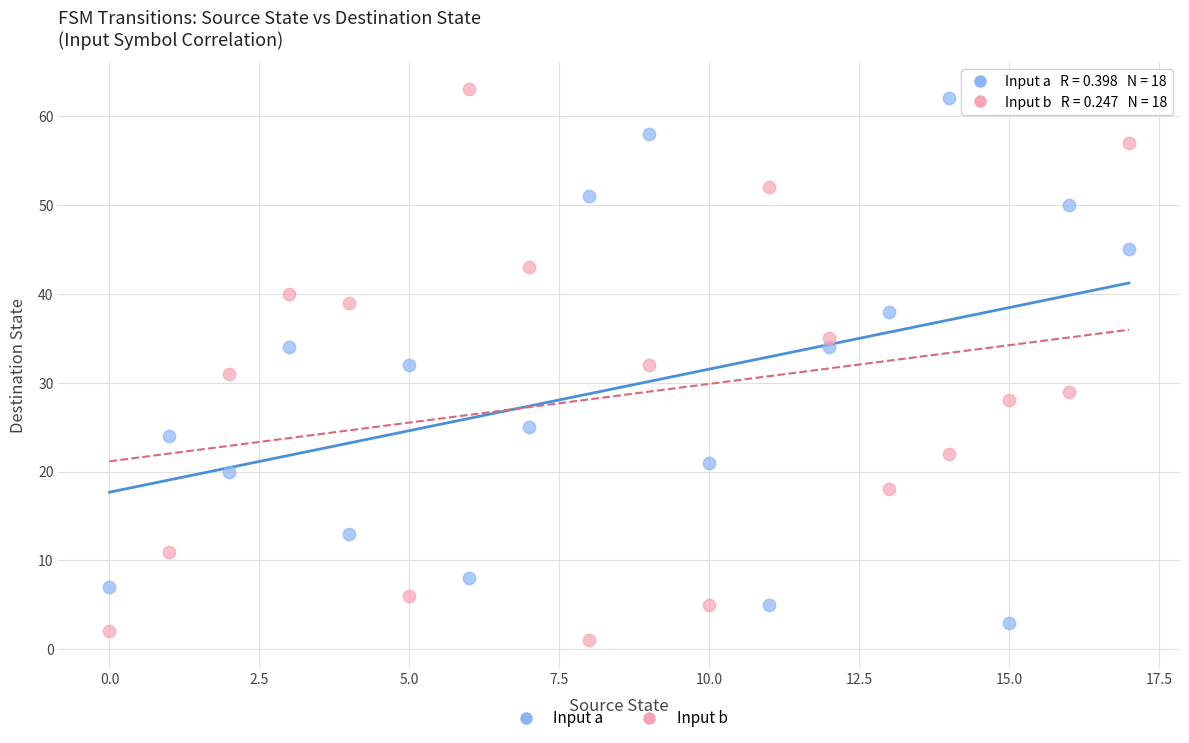

Which series has the largest Y range (max minus min)?

Input b